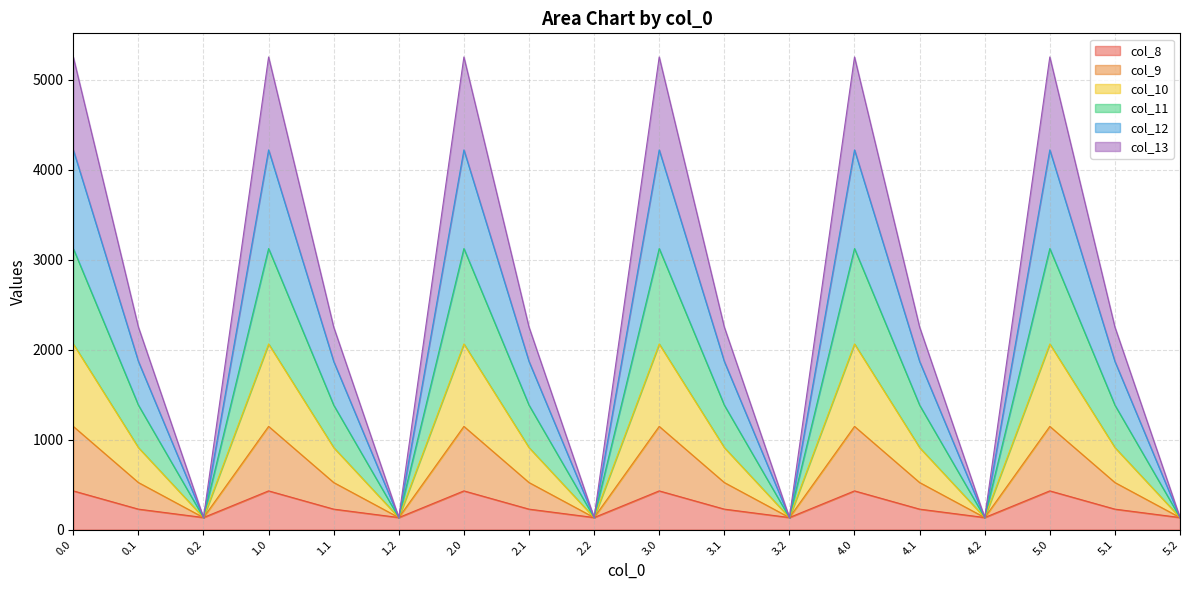

How many values in the col_8 series exceed 227?

12